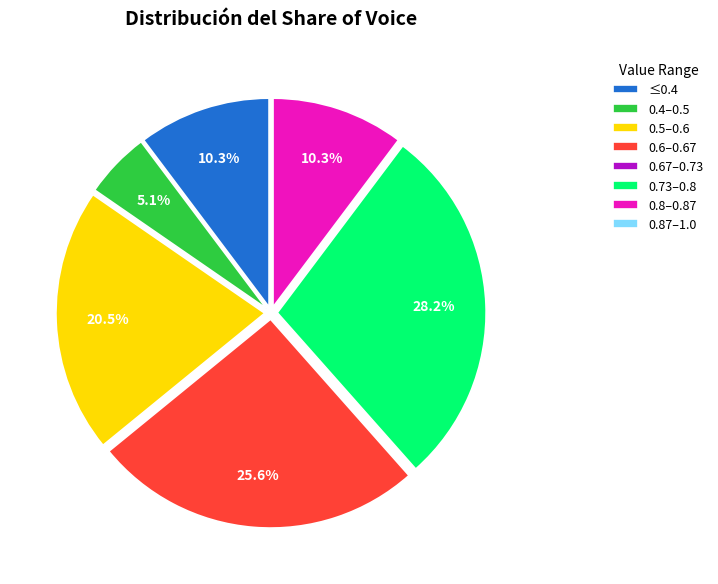

Is 0.6–0.67 the majority of the pie?

No